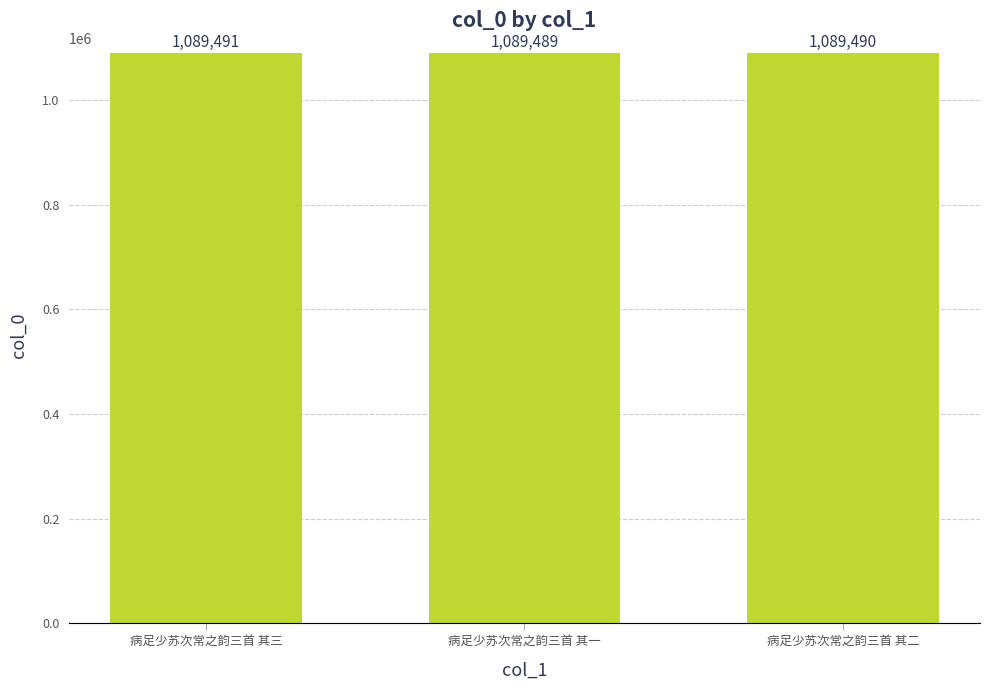

What is the greatest value displayed?

1089491